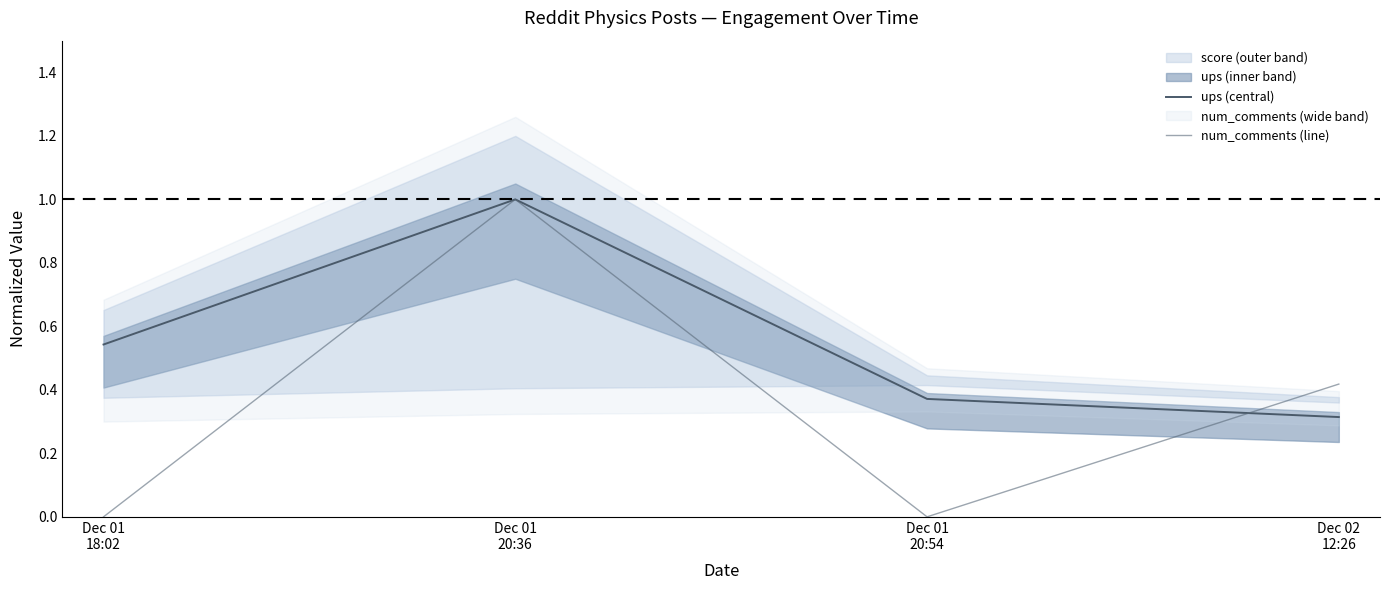

Rank the categories by ups (central) value from lowest to highest.

Dec 02
12:26, Dec 01
20:54, Dec 01
18:02, Dec 01
20:36